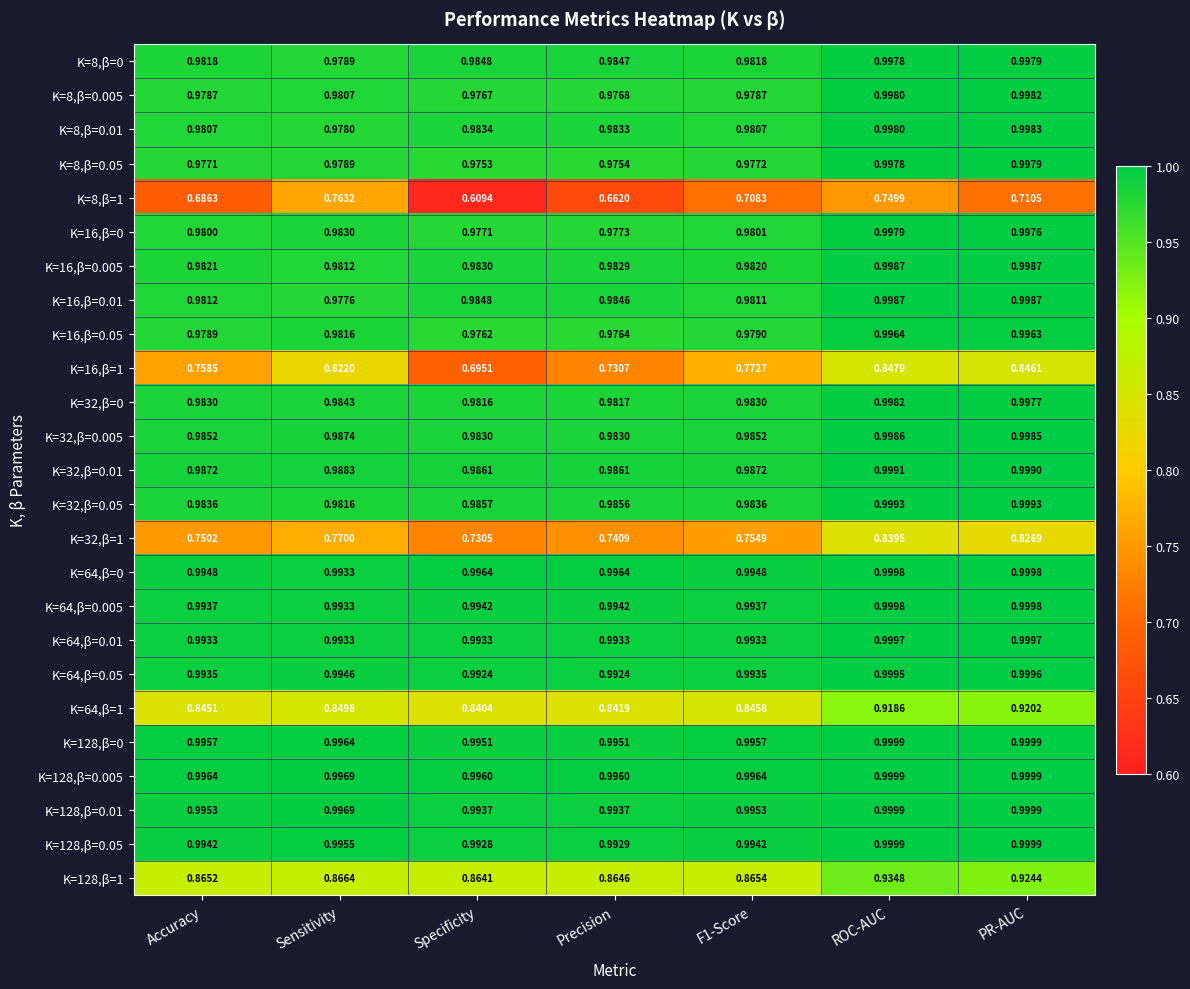

Is the value of K=16,β=0 at F1-Score greater than the value of K=16,β=0.01 at PR-AUC?

No